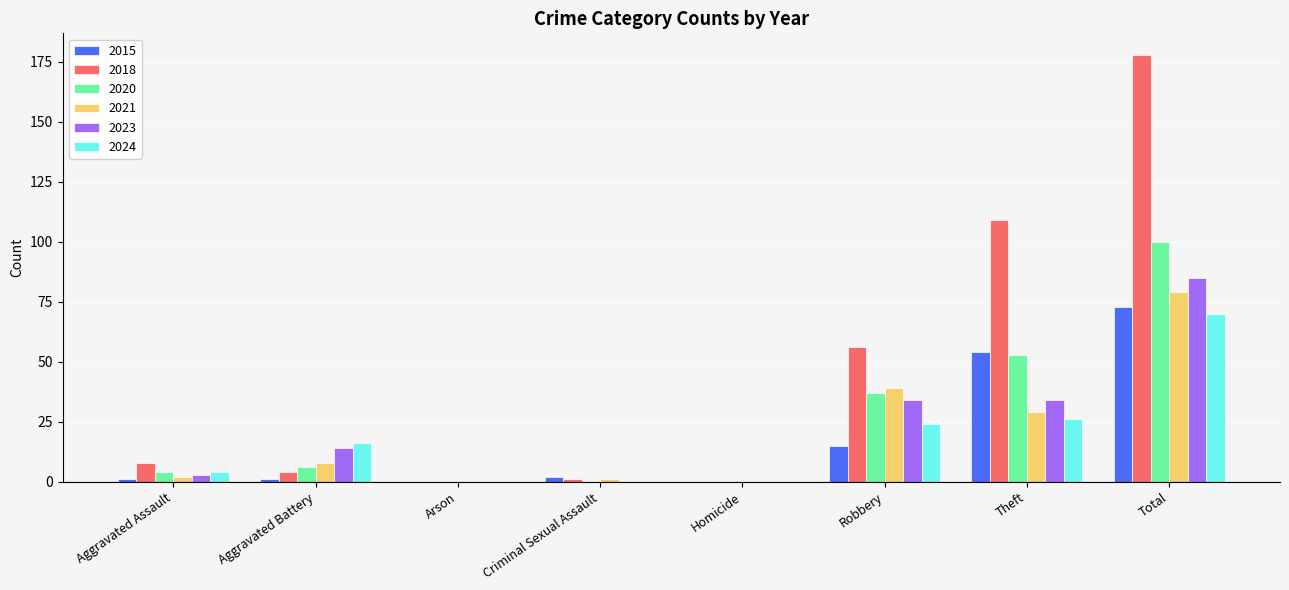

Which label corresponds to the largest value in the chart?

Total